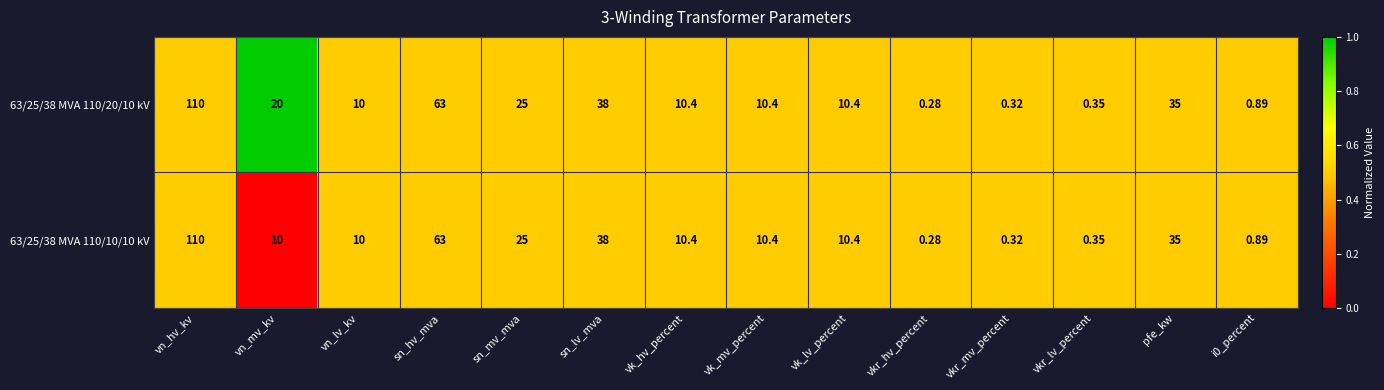

Where is 63/25/38 MVA 110/10/10 kV nearest to the value 55?

sn_hv_mva